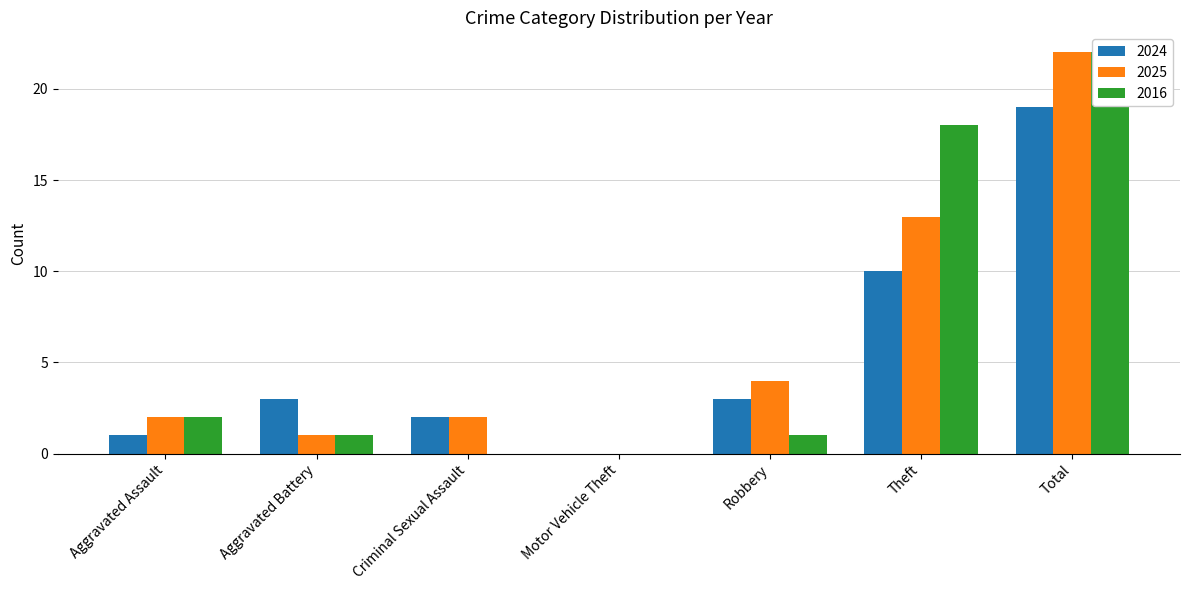

Reading right to left, extract all data points from this chart.

2024: 19	10	3	0	2	3	1
2025: 22	13	4	0	2	1	2
2016: 22	18	1	0	0	1	2